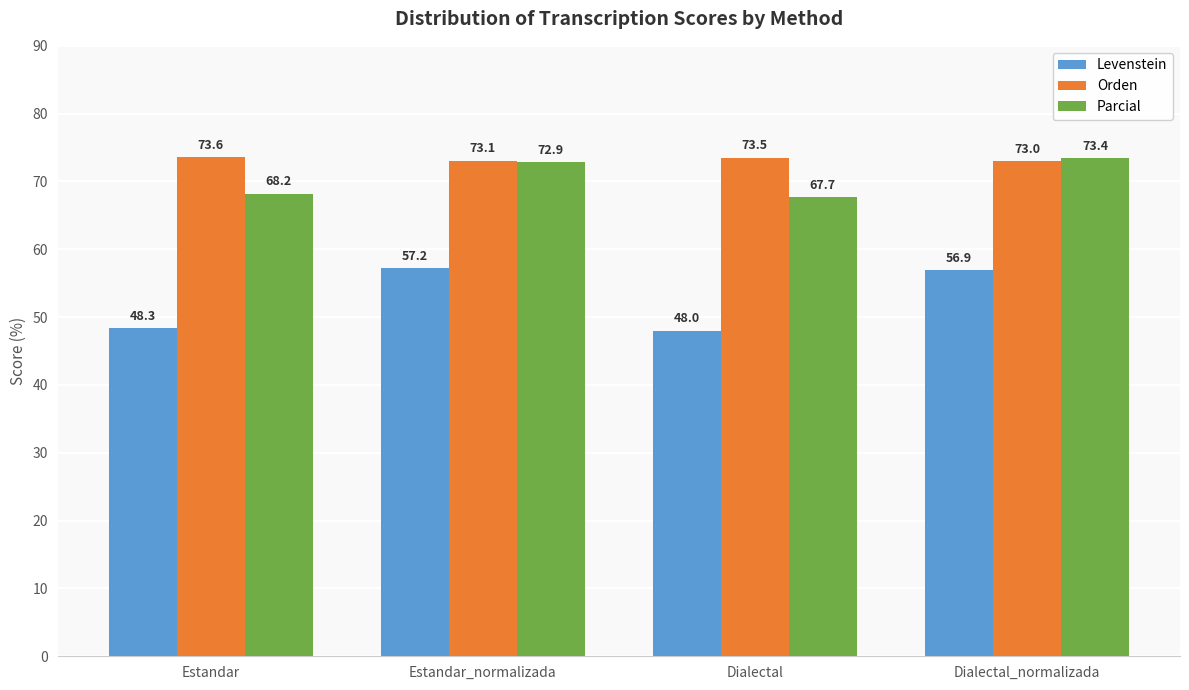

How many bars are there in total?

12